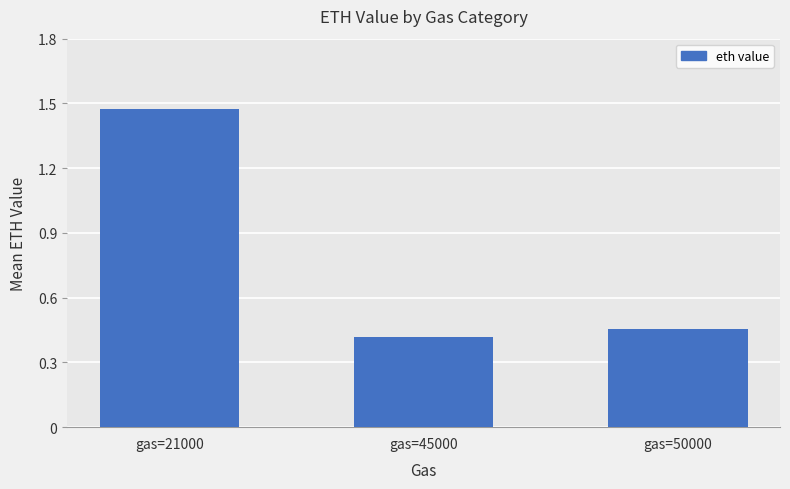

At which category does the chart reach its peak across all series?

gas=21000